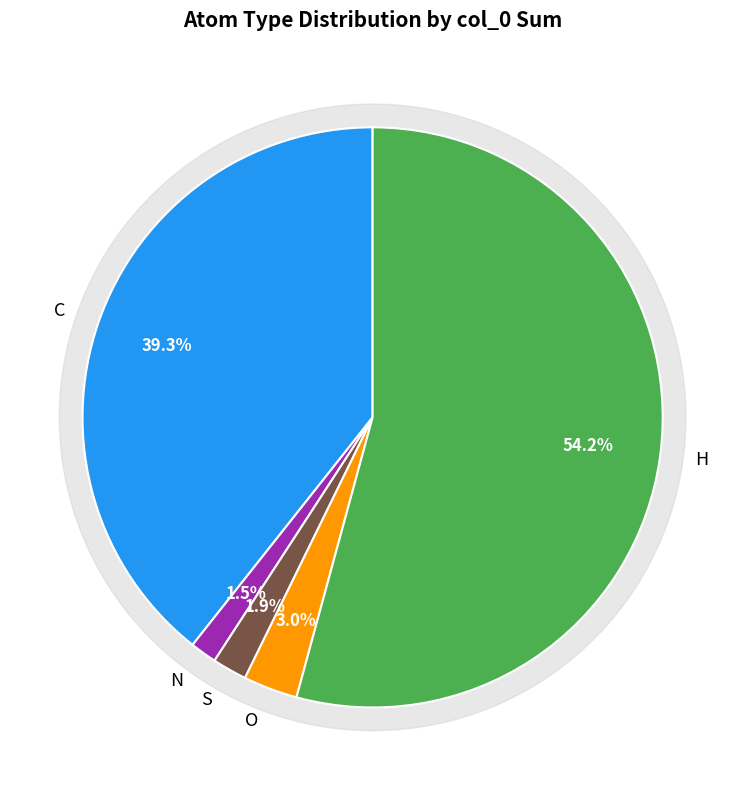

Combined, do S and H account for over 50%?

Yes